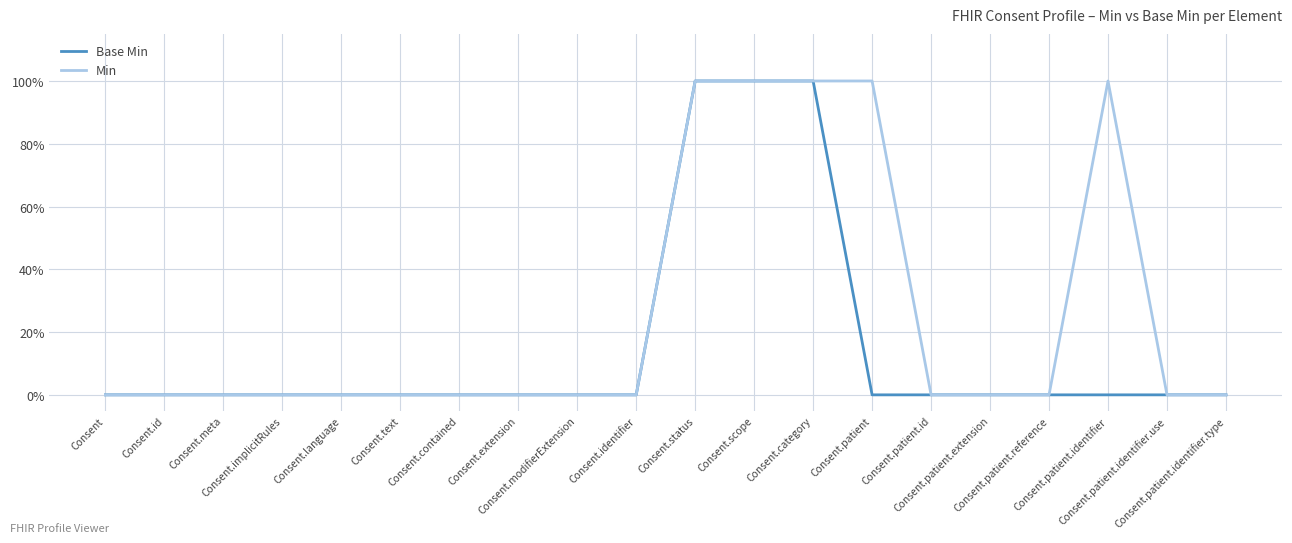

Which series has the largest range (max minus min)?

Base Min